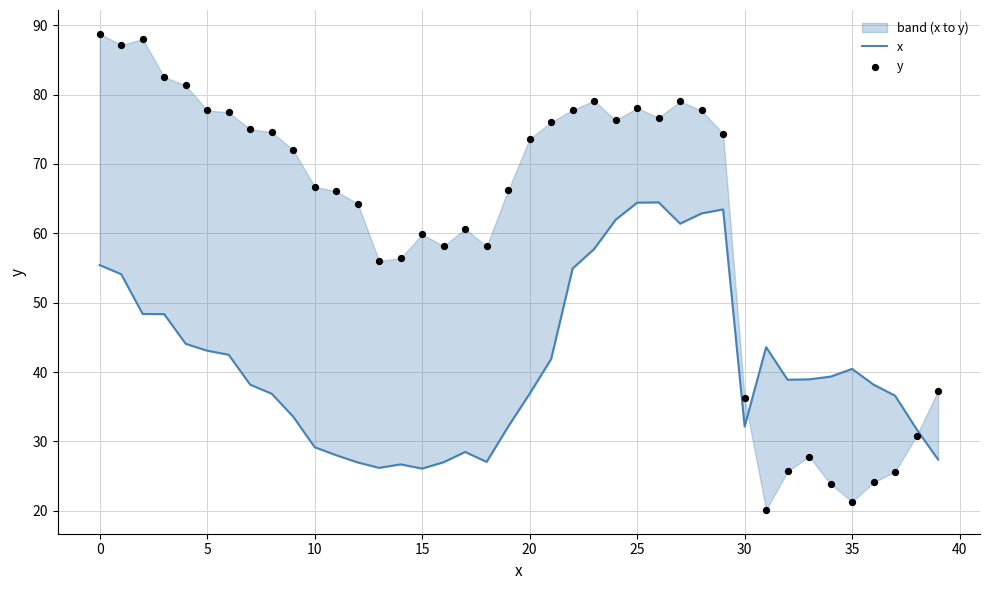

Is the value of x at 0 greater than the value of y at 0?

No